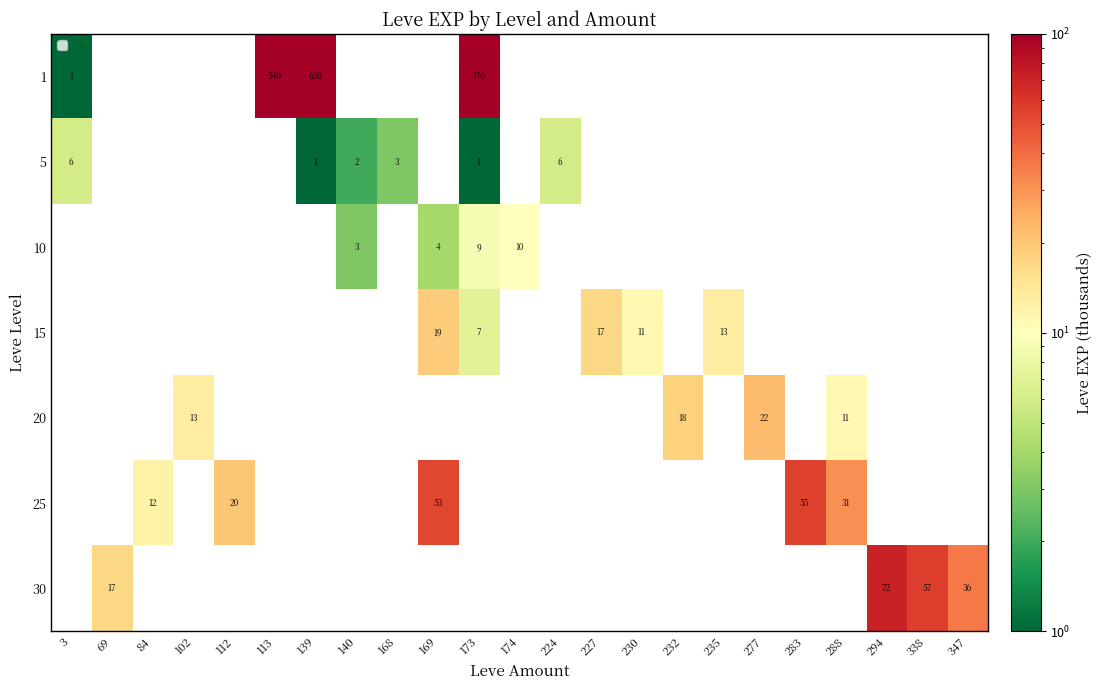

True or false: 25 has a value of 12 at 112.

False